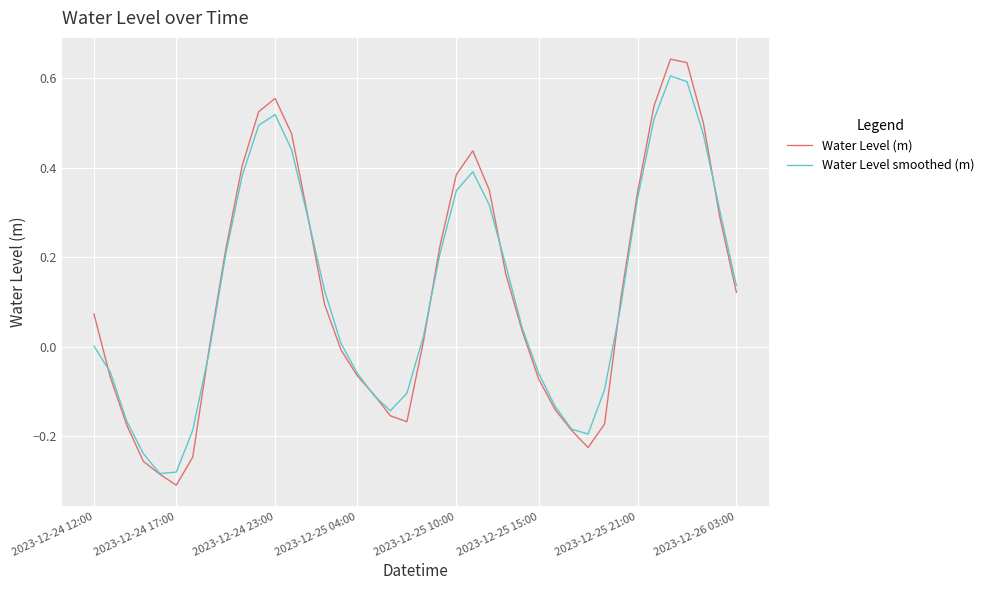

Which series has the widest spread of values?

Water Level (m)